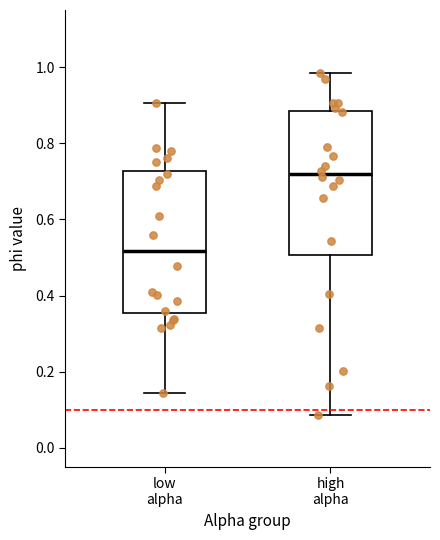

Reading left to right, read every box against the y-axis: the position of its median line, the range the box covers, and the ends of its whiskers. The values are not printed on the chart, so give them approximately, as read against the axis.

low alpha: median 0.52, box 0.36 to 0.72, whiskers 0.14 to 0.90
high alpha: median 0.72, box 0.50 to 0.88, whiskers 0.08 to 0.98